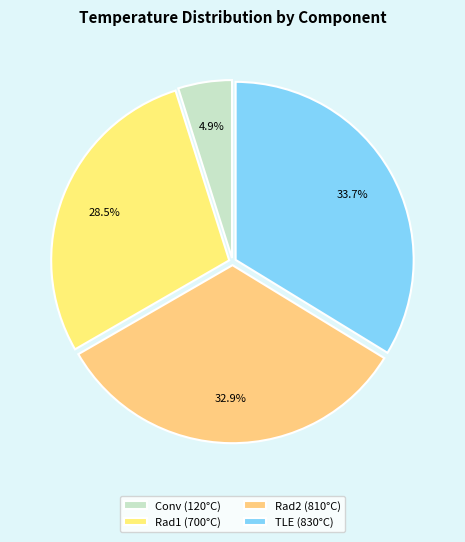

What portion of the pie excludes Rad1?

71.5%